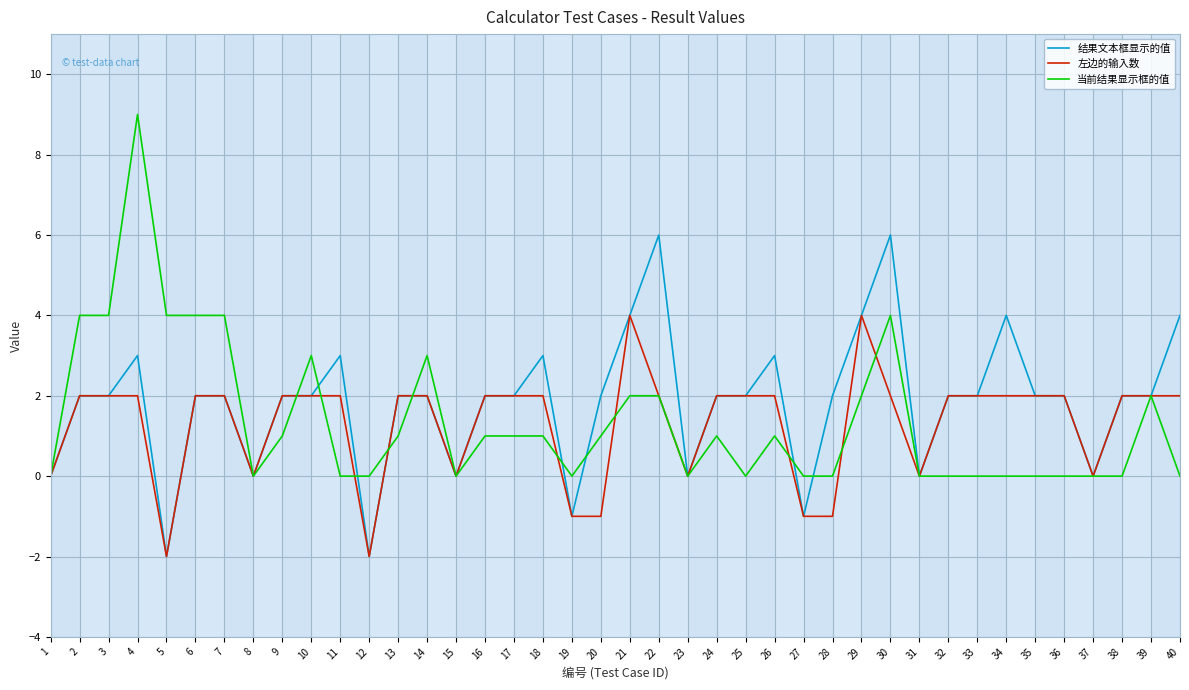

What is the average value of the 当前结果显示框的值 series?

1